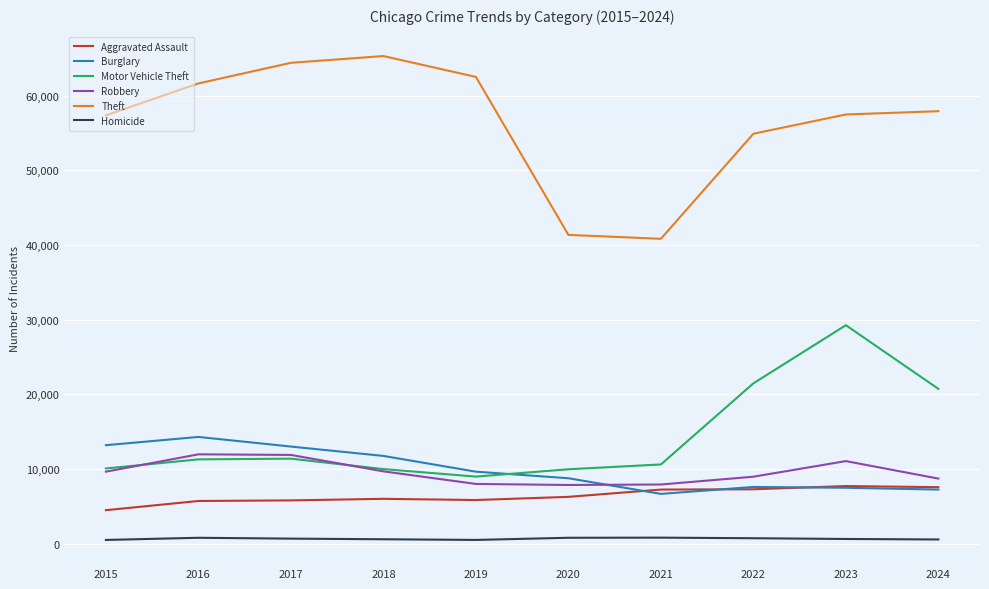

True or false: Homicide and Aggravated Assault cross at least once.

False